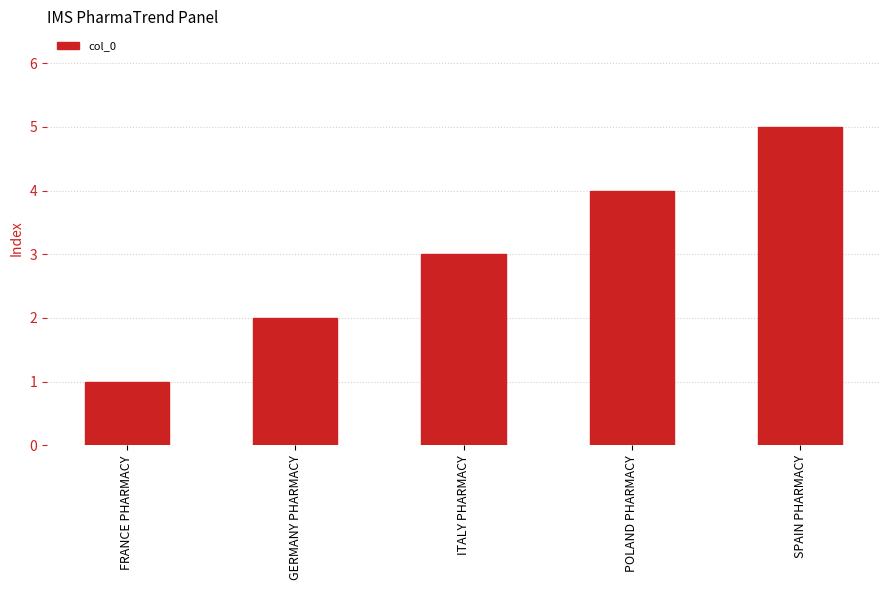

List the labels in order of value, largest first.

SPAIN PHARMACY, POLAND PHARMACY, ITALY PHARMACY, GERMANY PHARMACY, FRANCE PHARMACY